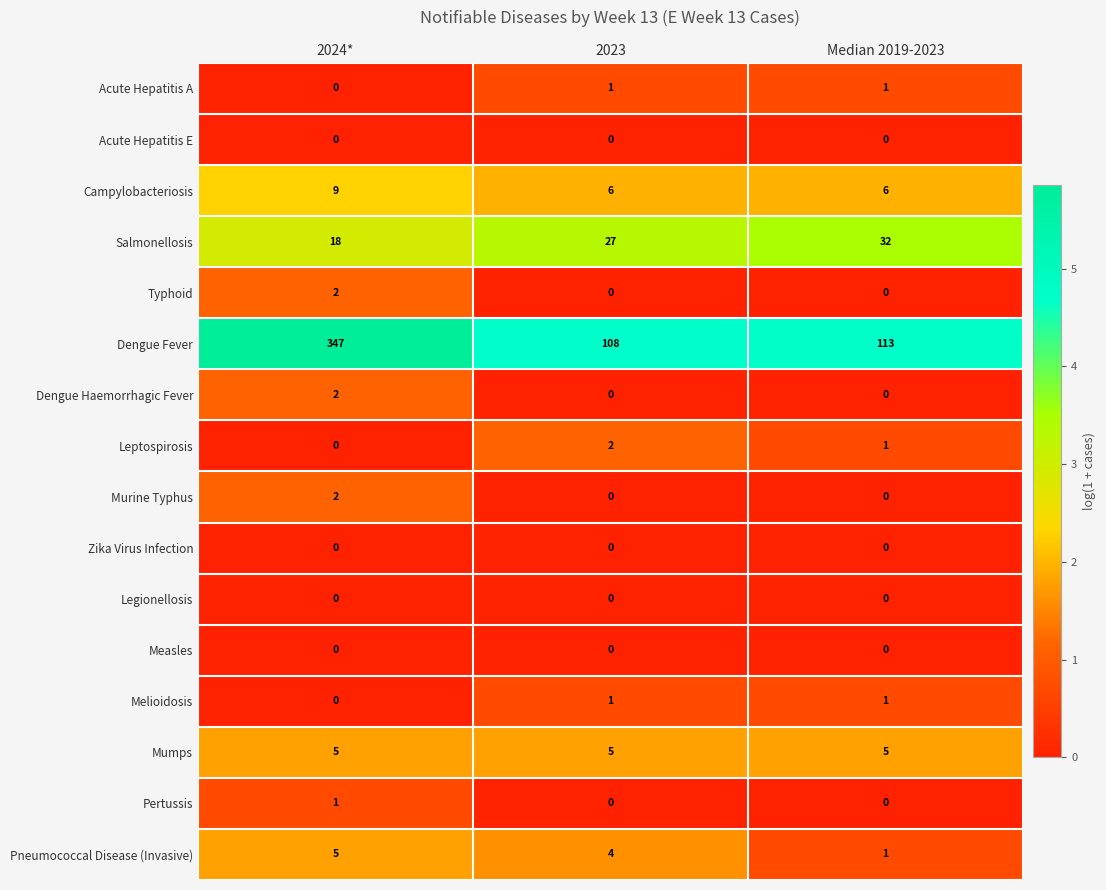

What is the total value across all series at 2023?

154